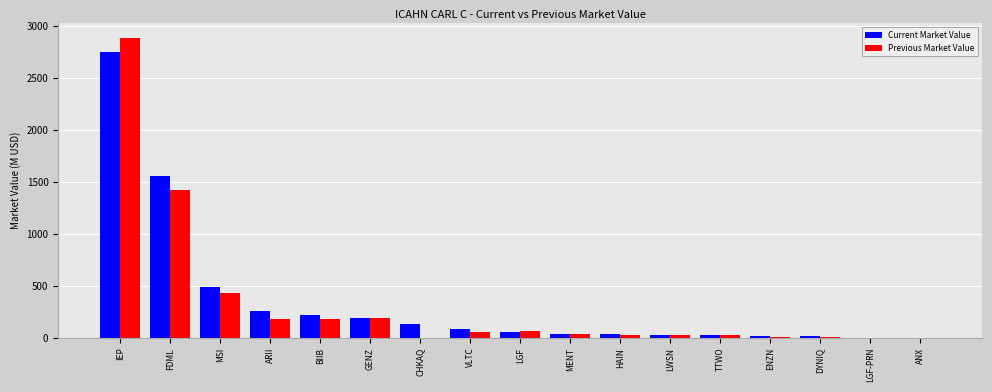

What is the sum of the Previous Market Value values at GENZ and IEP?

3064.8